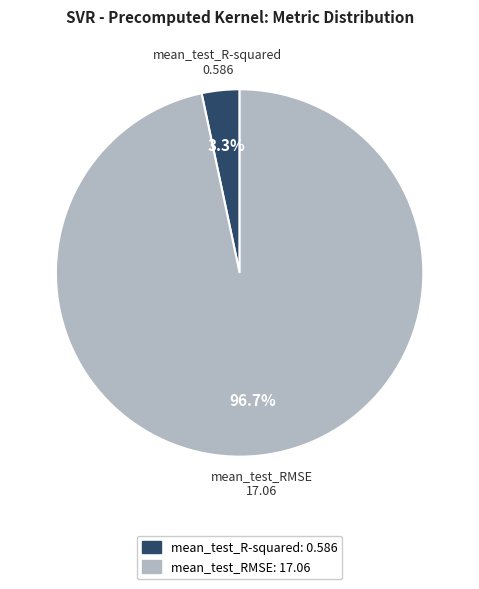

Is the sum of mean_test_R-squared and mean_test_RMSE greater than half?

Yes